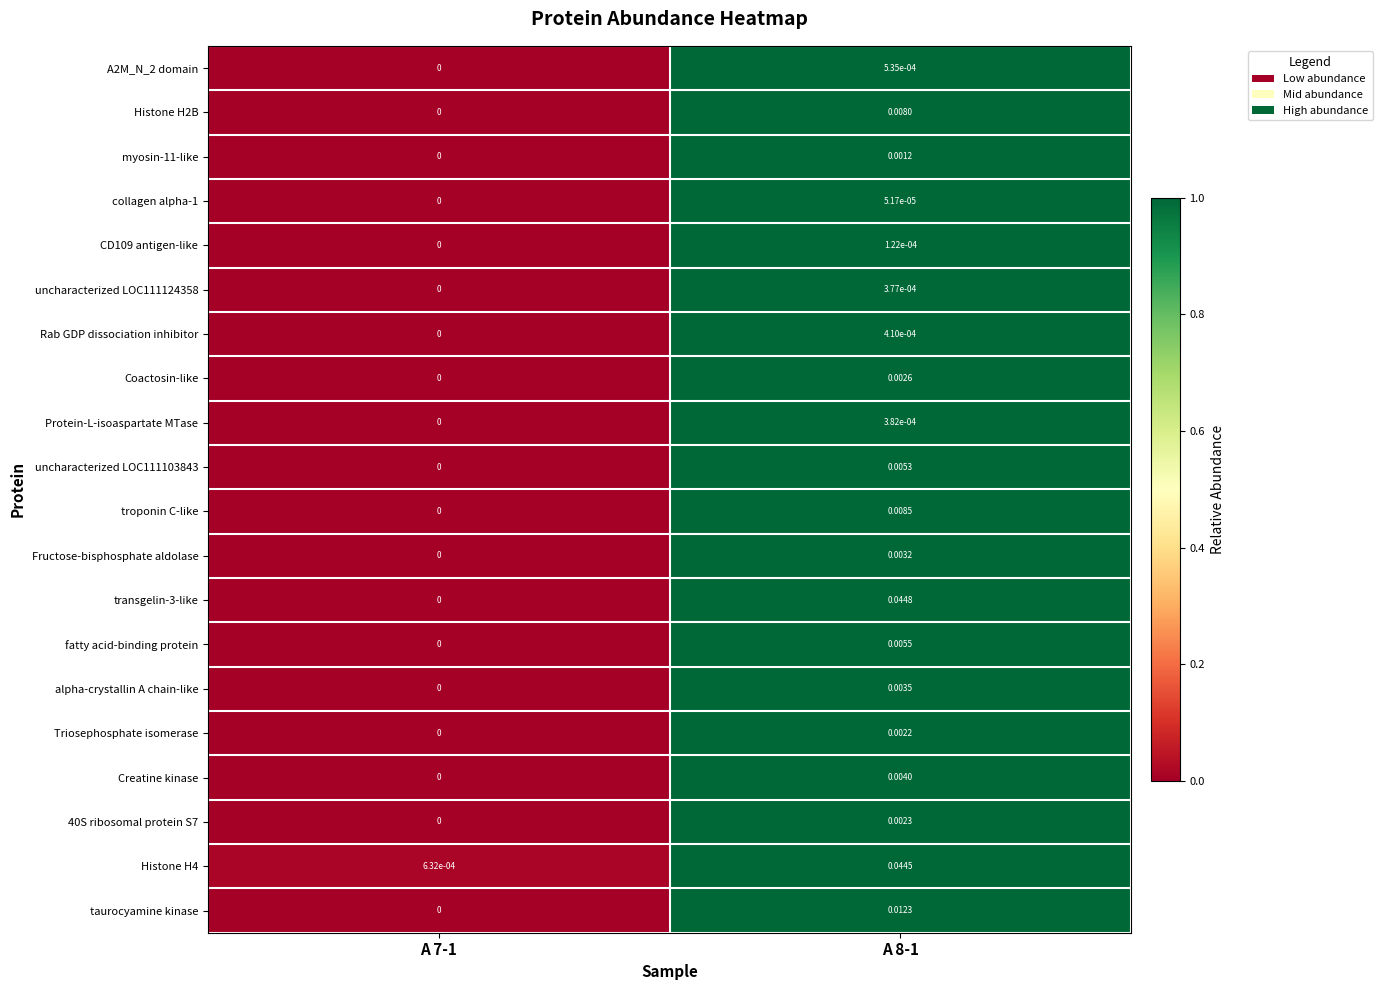

Is the value of Protein-L-isoaspartate MTase at A 7-1 greater than the value of Histone H4 at A 8-1?

No